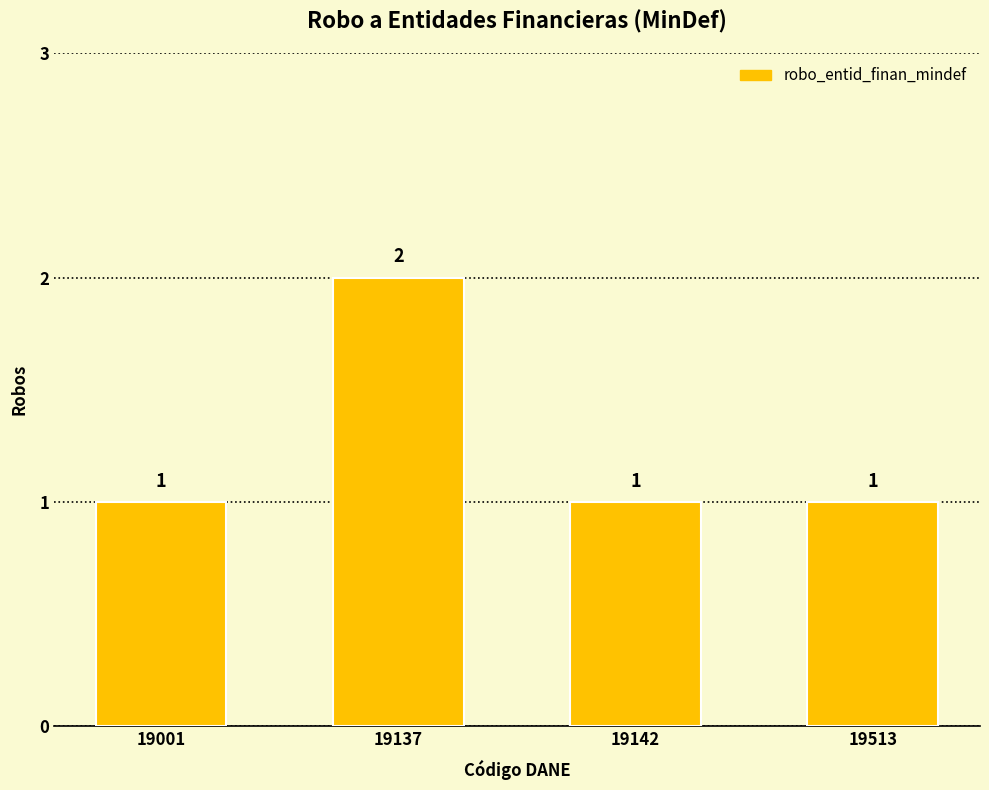

What is the sum of all values?

5